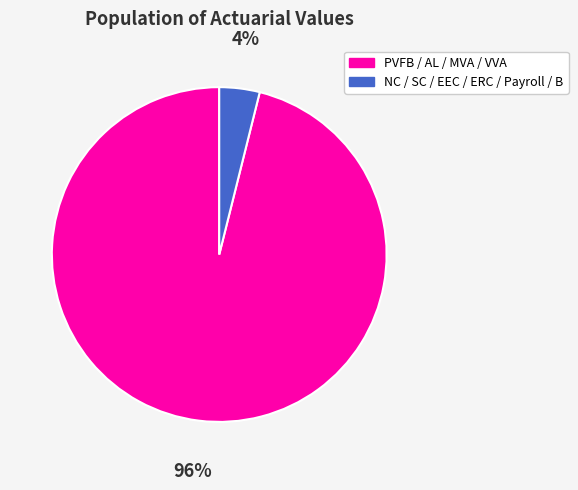

Does any single category account for the majority?

Yes